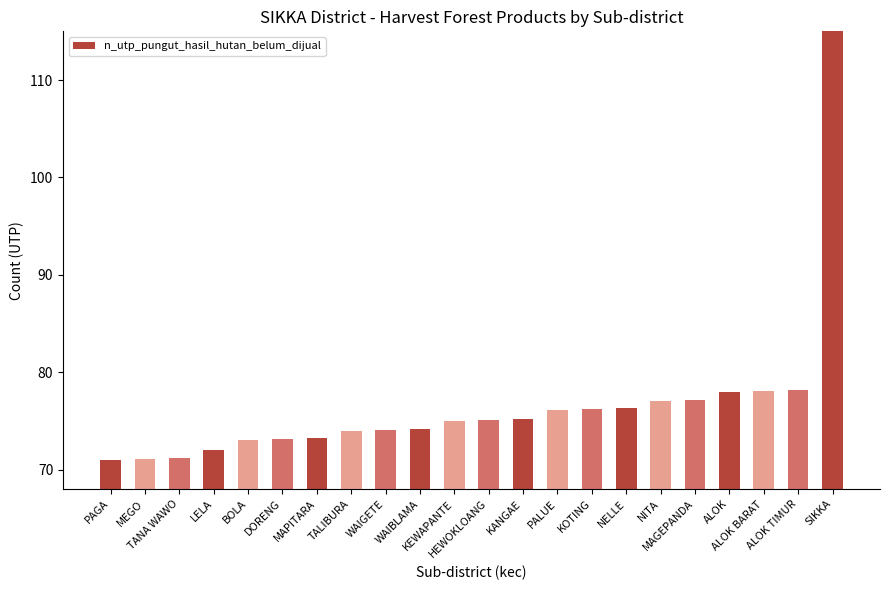

Reading left to right, transcribe all the data shown in this chart.

PAGA=71.0	MEGO=71.1	TANA WAWO=71.2	LELA=72.0	BOLA=73.0	DORENG=73.1	MAPITARA=73.2	TALIBURA=74.0	WAIGETE=74.1	WAIBLAMA=74.2	KEWAPANTE=75.0	HEWOKLOANG=75.1	KANGAE=75.2	PALUE=76.1	KOTING=76.2	NELLE=76.3	NITA=77.0	MAGEPANDA=77.1	ALOK=78.0	ALOK BARAT=78.1	ALOK TIMUR=78.2	SIKKA=169.9